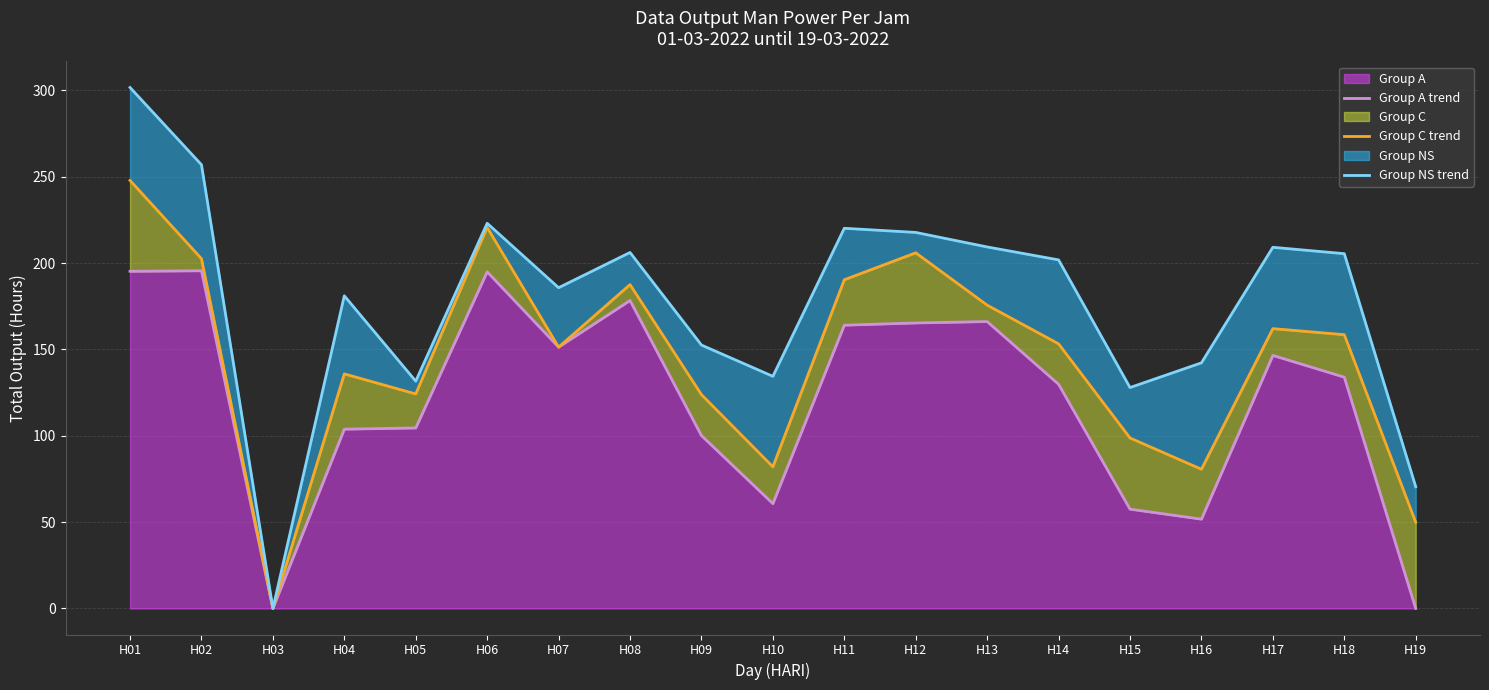

At which category does Group NS trend reach its first local valley?

H03